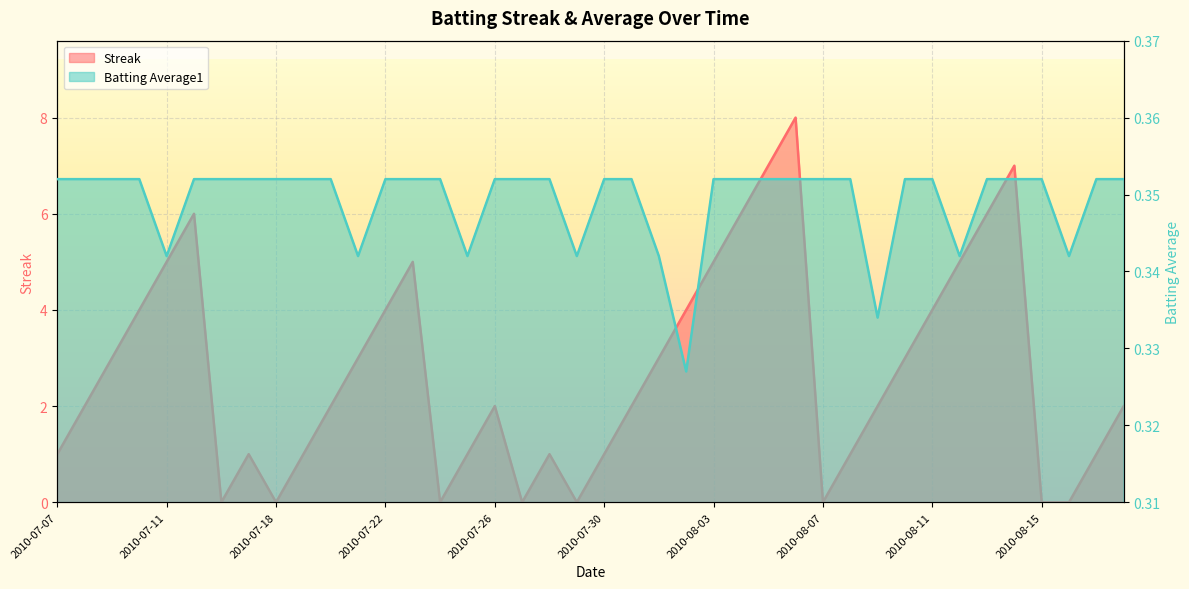

Reading right to left, extract all data points from this chart.

Streak: 2010-08-18=2.0	2010-08-17=1.0	2010-08-16=0.0	2010-08-15=0.0	2010-08-14=7.0	2010-08-13=6.0	2010-08-12=5.0	2010-08-11=4.0	2010-08-10=3.0	2010-08-09=2.0	2010-08-08=1.0	2010-08-07=0.0	2010-08-06=8.0	2010-08-05=7.0	2010-08-04=6.0	2010-08-03=5.0	2010-08-02=4.0	2010-08-01=3.0	2010-07-31=2.0	2010-07-30=1.0	2010-07-29=0.0	2010-07-28=1.0	2010-07-27=0.0	2010-07-26=2.0	2010-07-25=1.0	2010-07-24=0.0	2010-07-23=5.0	2010-07-22=4.0	2010-07-21=3.0	2010-07-20=2.0	2010-07-19=1.0	2010-07-18=0.0	2010-07-17=1.0	2010-07-16=0.0	2010-07-15=6.0	2010-07-11=5.0	2010-07-10=4.0	2010-07-09=3.0	2010-07-08=2.0	2010-07-07=1.0
Batting Average1: 2010-08-18=0.4	2010-08-17=0.4	2010-08-16=0.3	2010-08-15=0.4	2010-08-14=0.4	2010-08-13=0.4	2010-08-12=0.3	2010-08-11=0.4	2010-08-10=0.4	2010-08-09=0.3	2010-08-08=0.4	2010-08-07=0.4	2010-08-06=0.4	2010-08-05=0.4	2010-08-04=0.4	2010-08-03=0.4	2010-08-02=0.3	2010-08-01=0.3	2010-07-31=0.4	2010-07-30=0.4	2010-07-29=0.3	2010-07-28=0.4	2010-07-27=0.4	2010-07-26=0.4	2010-07-25=0.3	2010-07-24=0.4	2010-07-23=0.4	2010-07-22=0.4	2010-07-21=0.3	2010-07-20=0.4	2010-07-19=0.4	2010-07-18=0.4	2010-07-17=0.4	2010-07-16=0.4	2010-07-15=0.4	2010-07-11=0.3	2010-07-10=0.4	2010-07-09=0.4	2010-07-08=0.4	2010-07-07=0.4